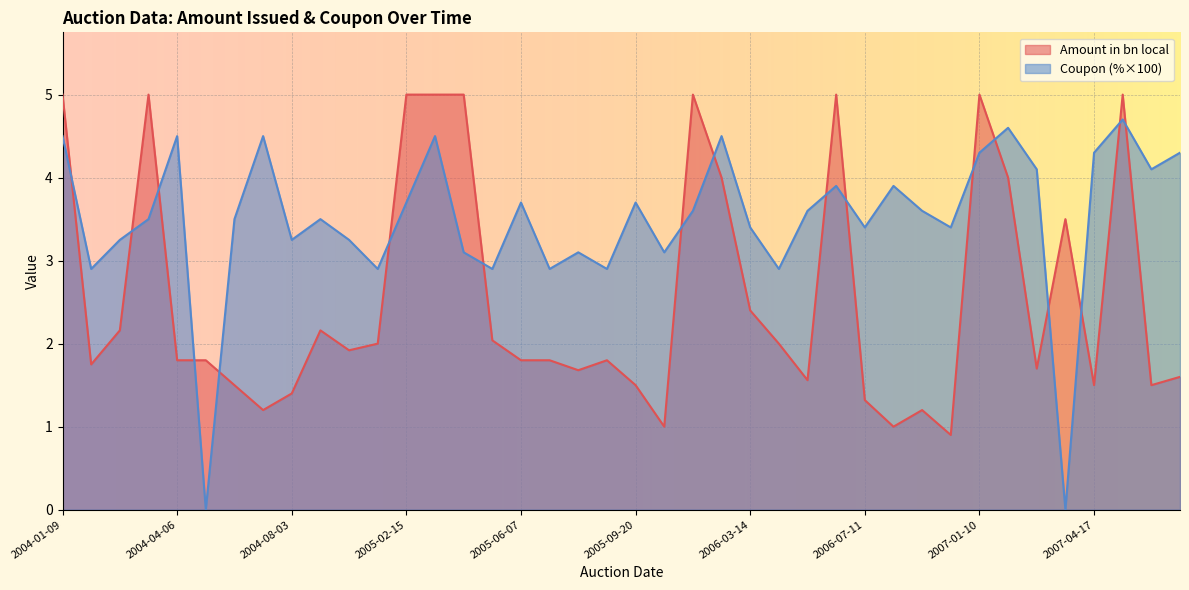

At how many categories does at least one series exceed 1?

40